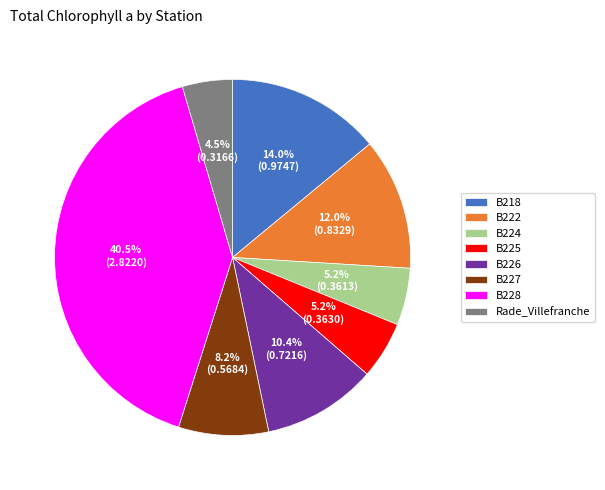

Is there any slice that represents more than half of the pie?

No